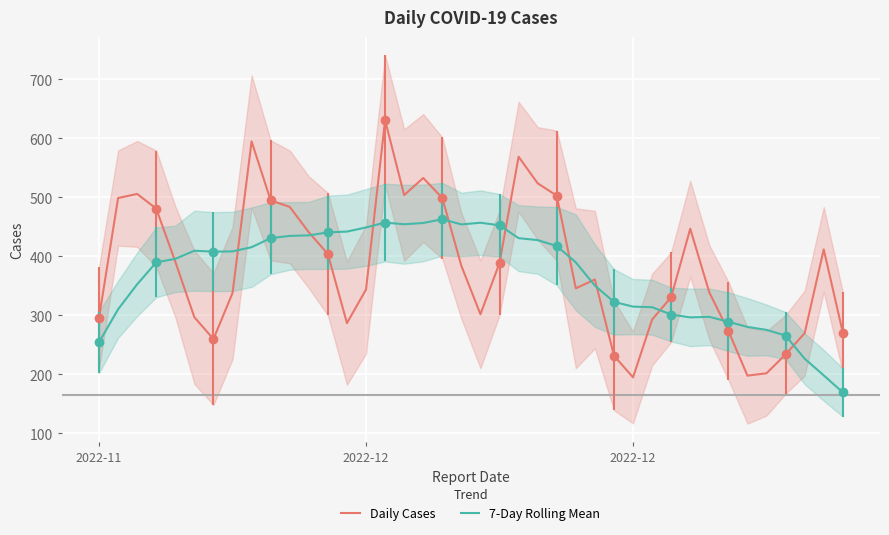

What is the value of the Daily Cases point at the 3rd from the left?

499.0